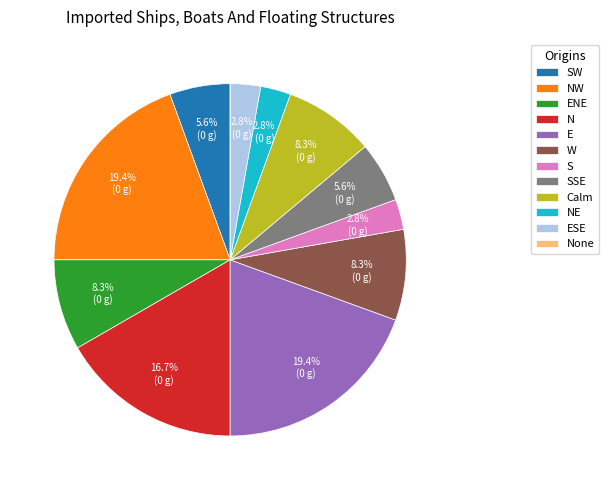

Does any single category account for the majority?

No